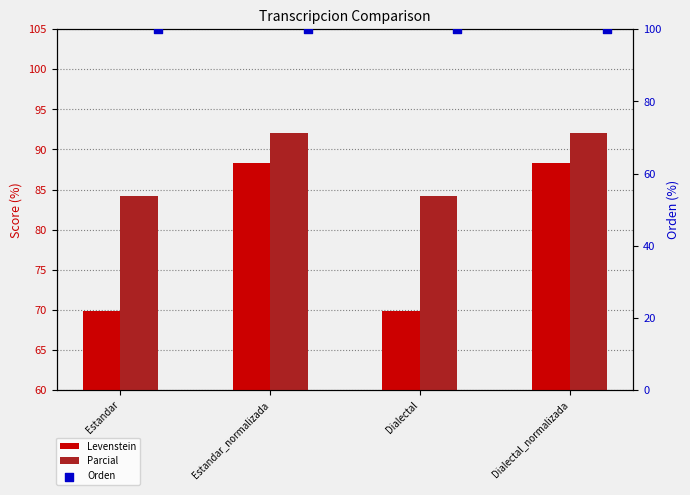

What are all the series names shown in the legend?

Levenstein, Parcial, Orden